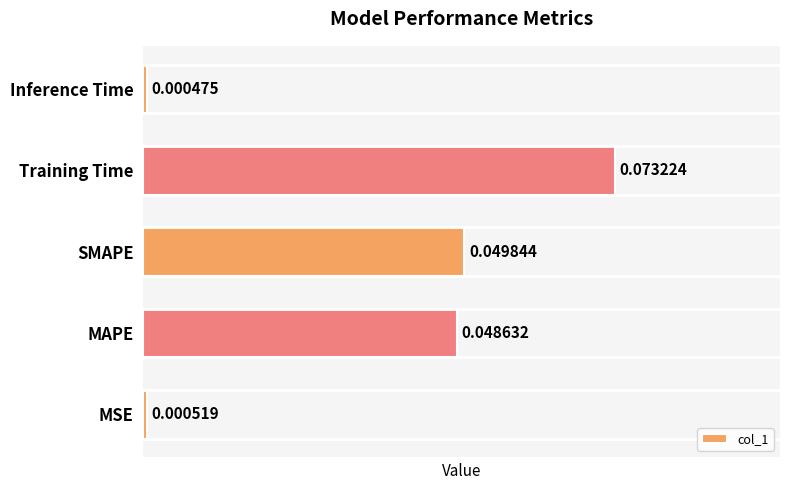

List the labels in order of value, smallest first.

Inference Time, MSE, MAPE, SMAPE, Training Time